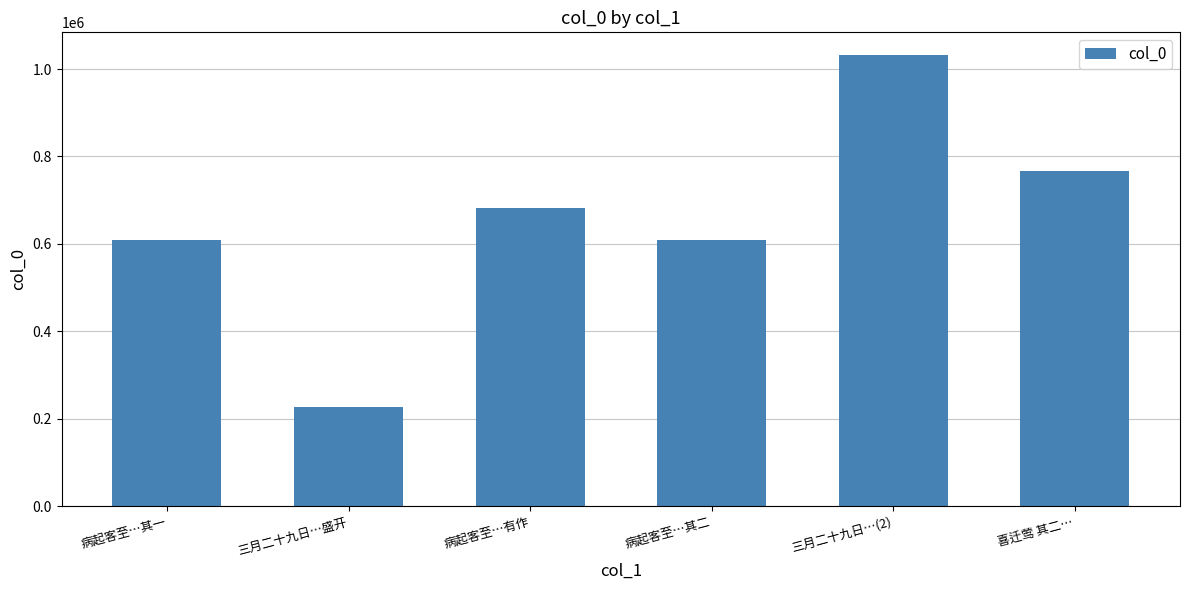

What is the sum of all values?

3924475